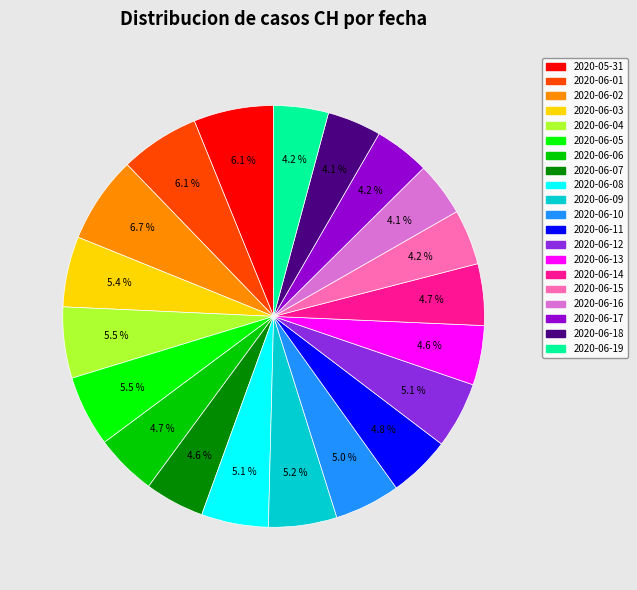

To the nearest percent, what percentage of the pie is 2020-06-06?

5%